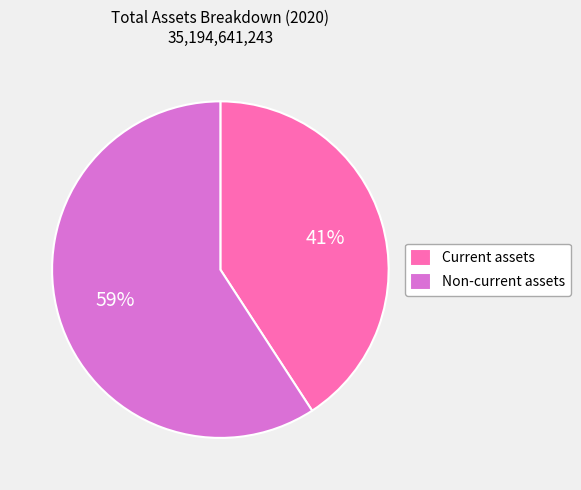

Which slice is the smallest?

Current assets